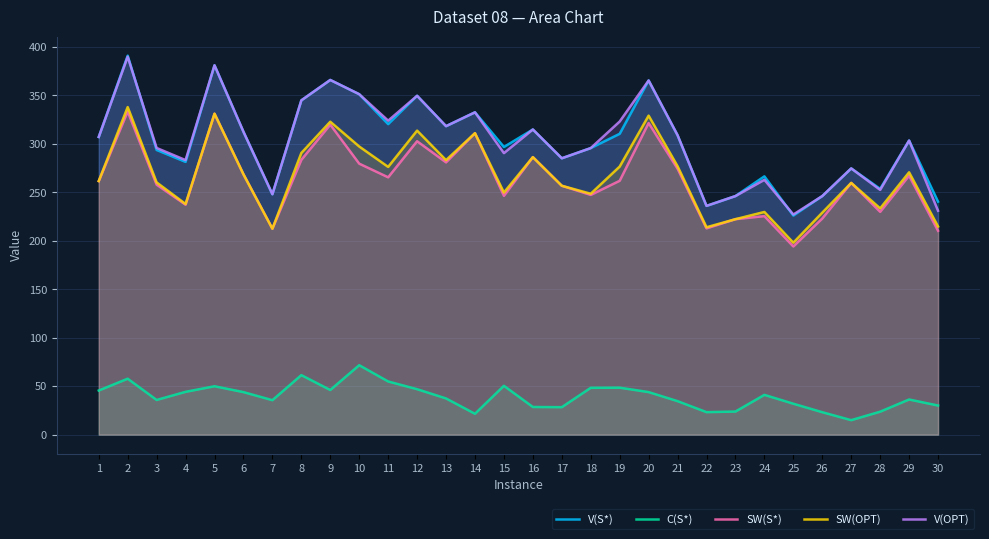

Does the chart display data point markers on the line(s)?

No